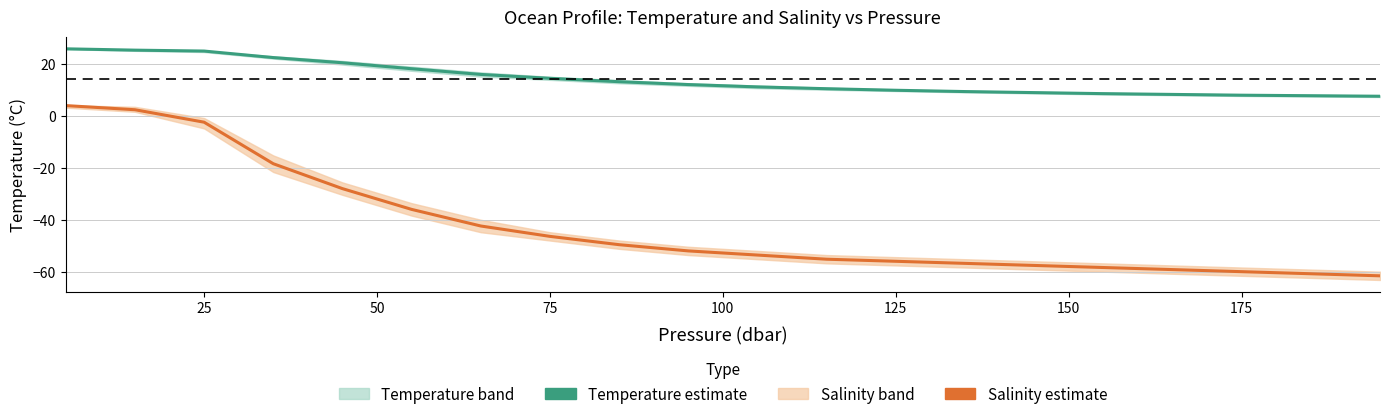

Which series has the widest spread of values?

Salinity (PSU) – estimate